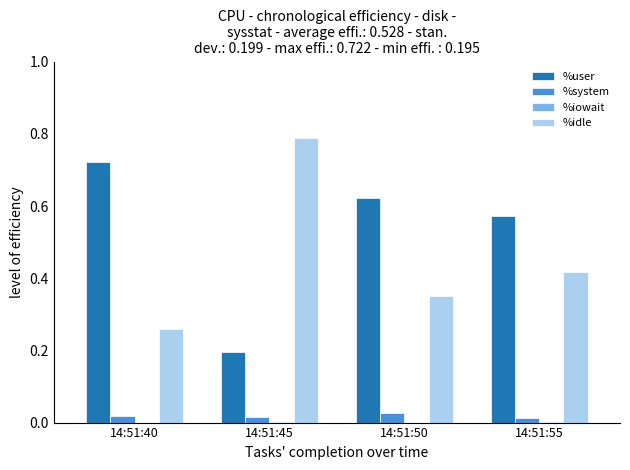

At which category does the chart reach its peak across all series?

14:51:45